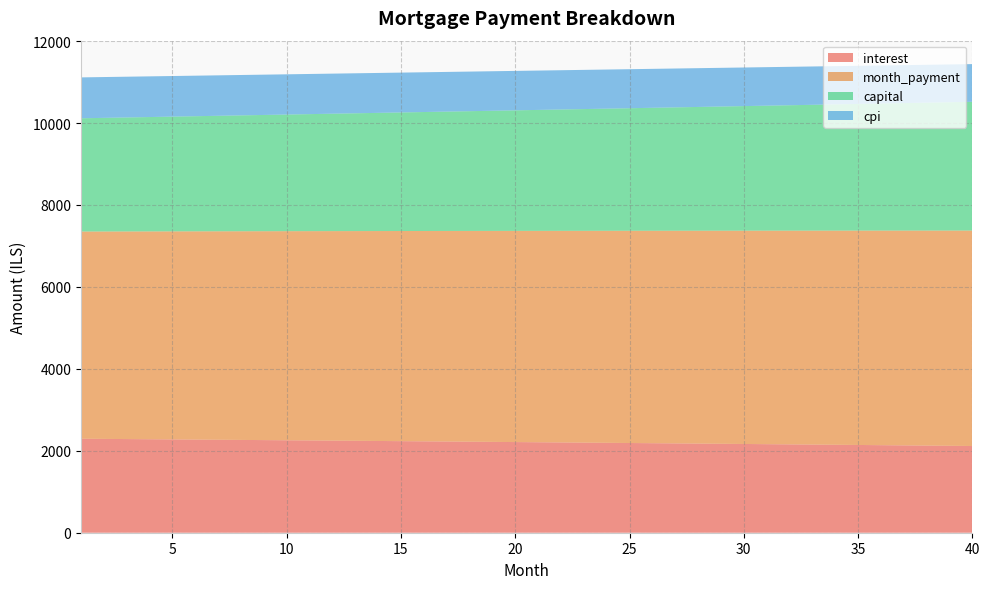

Reading right to left, transcribe all the data shown in this chart.

interest: 40=2116.8	39=2121.9	38=2126.9	37=2131.9	36=2136.9	35=2141.8	34=2146.7	33=2151.6	32=2156.5	31=2161.3	30=2166.1	29=2170.9	28=2175.7	27=2180.4	26=2185.1	25=2189.8	24=2194.4	23=2199.0	22=2203.6	21=2208.2	20=2212.7	19=2217.2	18=2221.7	17=2226.2	16=2230.6	15=2235.0	14=2239.4	13=2243.7	12=2248.1	11=2252.4	10=2256.6	9=2260.9	8=2265.1	7=2269.3	6=2273.5	5=2277.6	4=2281.7	3=2285.8	2=2289.9	1=2294.0
month_payment: 40=5258.9	39=5253.6	38=5248.4	37=5243.1	36=5237.9	35=5232.6	34=5227.4	33=5222.2	32=5217.0	31=5211.8	30=5206.6	29=5201.4	28=5196.2	27=5191.0	26=5185.8	25=5180.6	24=5175.4	23=5170.3	22=5165.1	21=5159.9	20=5154.8	19=5149.6	18=5144.5	17=5139.3	16=5134.2	15=5129.1	14=5124.0	13=5118.8	12=5113.7	11=5108.6	10=5103.5	9=5098.4	8=5093.3	7=5088.2	6=5083.2	5=5078.1	4=5073.0	3=5067.9	2=5062.9	1=5057.8
capital: 40=3142.1	39=3131.7	38=3121.5	37=3111.2	36=3101.0	35=3090.8	34=3080.7	33=3070.6	32=3060.5	31=3050.4	30=3040.4	29=3030.4	28=3020.5	27=3010.6	26=3000.7	25=2990.8	24=2981.0	23=2971.2	22=2961.5	21=2951.7	20=2942.1	19=2932.4	18=2922.8	17=2913.2	16=2903.6	15=2894.1	14=2884.6	13=2875.1	12=2865.7	11=2856.3	10=2846.9	9=2837.5	8=2828.2	7=2818.9	6=2809.7	5=2800.5	4=2791.3	3=2782.1	2=2773.0	1=2763.9
cpi: 40=920.6	39=922.8	38=925.0	37=927.2	36=929.4	35=931.5	34=933.7	33=935.8	32=938.0	31=940.1	30=942.2	29=944.3	28=946.4	27=948.4	26=950.5	25=952.5	24=954.6	23=956.6	22=958.6	21=960.6	20=962.6	19=964.6	18=966.6	17=968.5	16=970.5	15=972.4	14=974.3	13=976.2	12=978.1	11=980.0	10=981.9	9=983.7	8=985.6	7=987.4	6=989.3	5=991.1	4=992.9	3=994.7	2=996.5	1=998.2